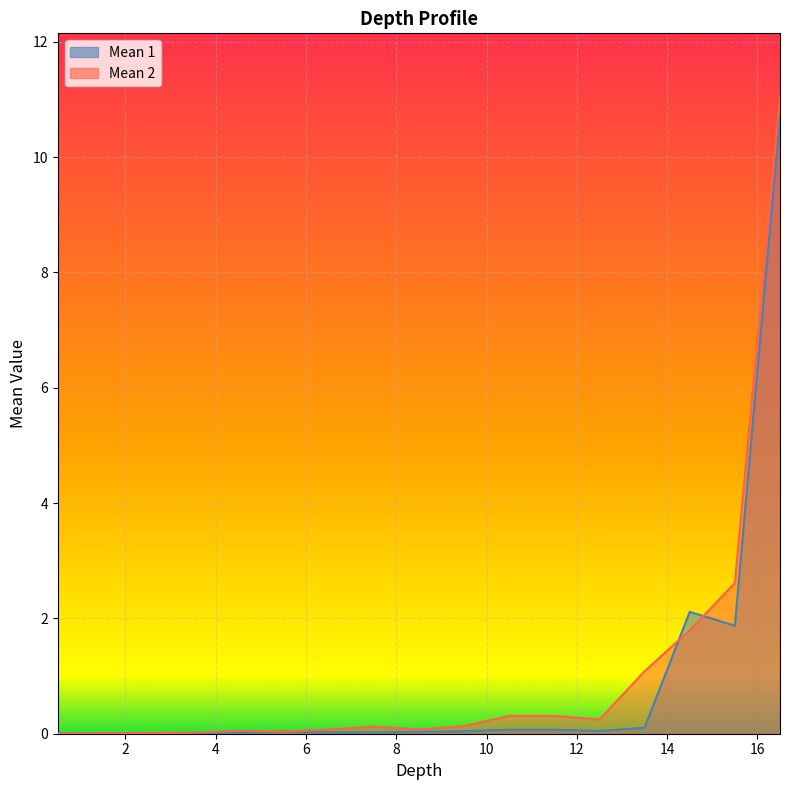

After their last crossing, which series has the higher values: Mean 2 or Mean 1?

Mean 2